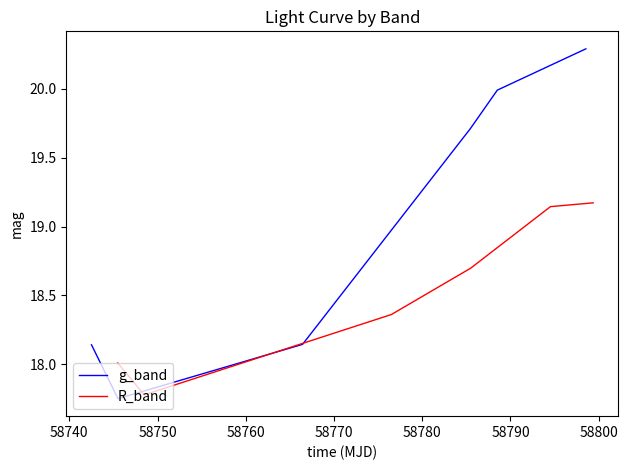

How many distinct data groups are displayed?

2